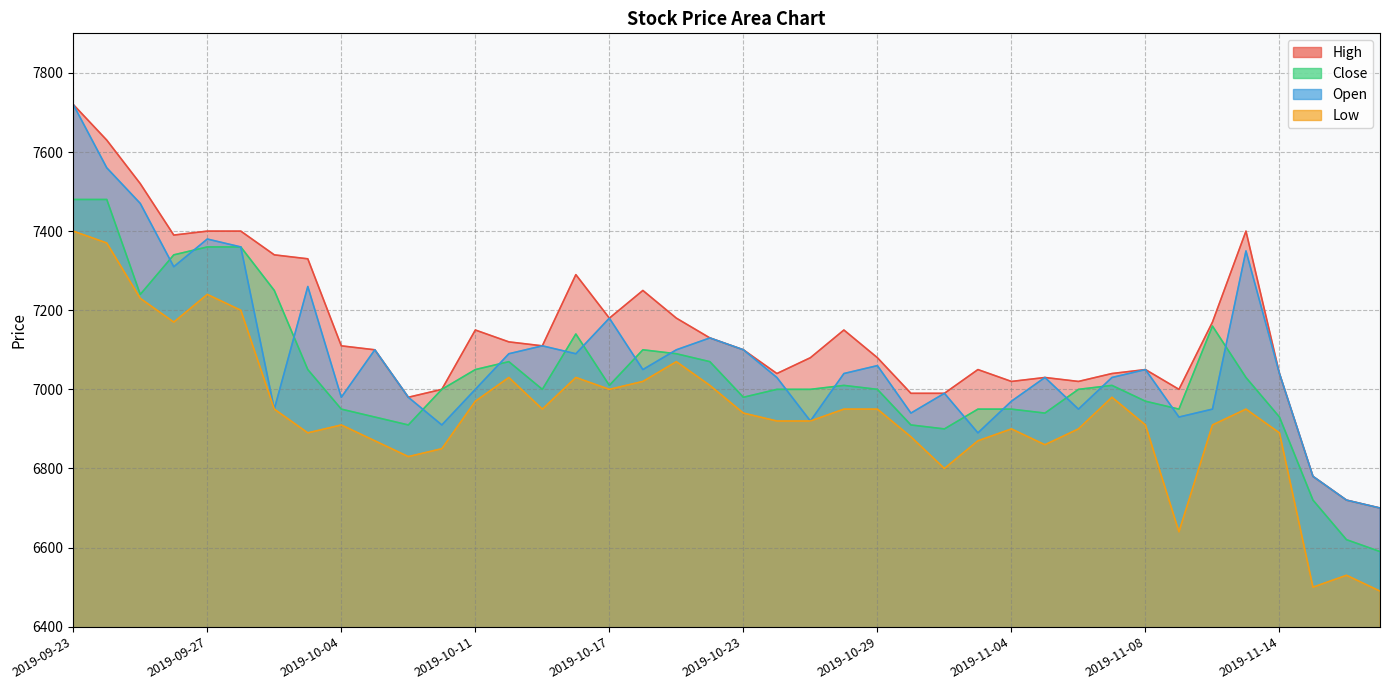

What is the sum of all Low values?

277680